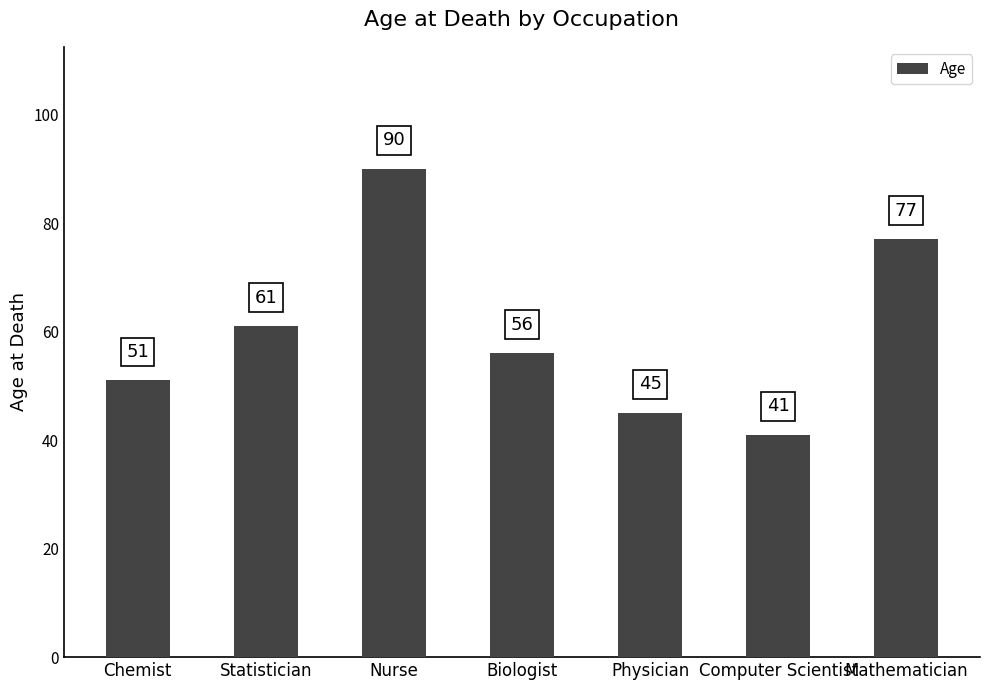

What is the difference between the values at Statistician and Physician?

16